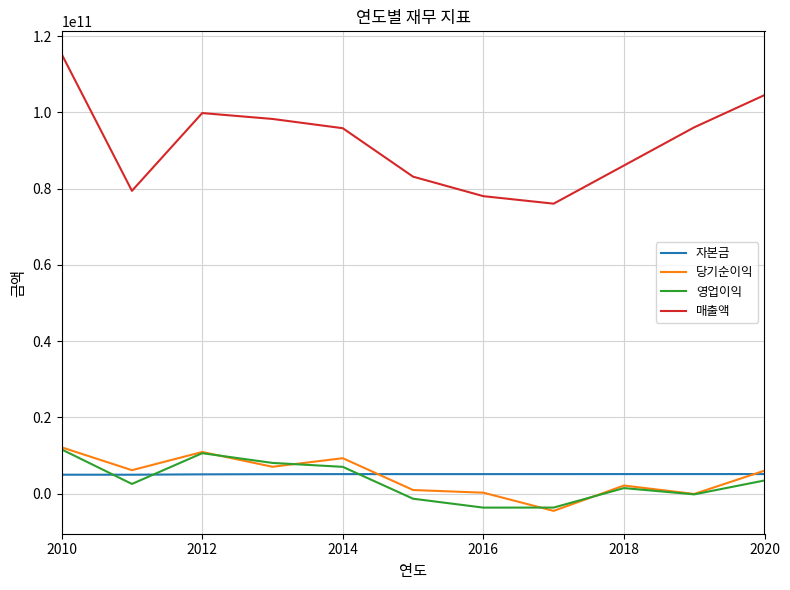

Which series has the widest spread of values?

매출액